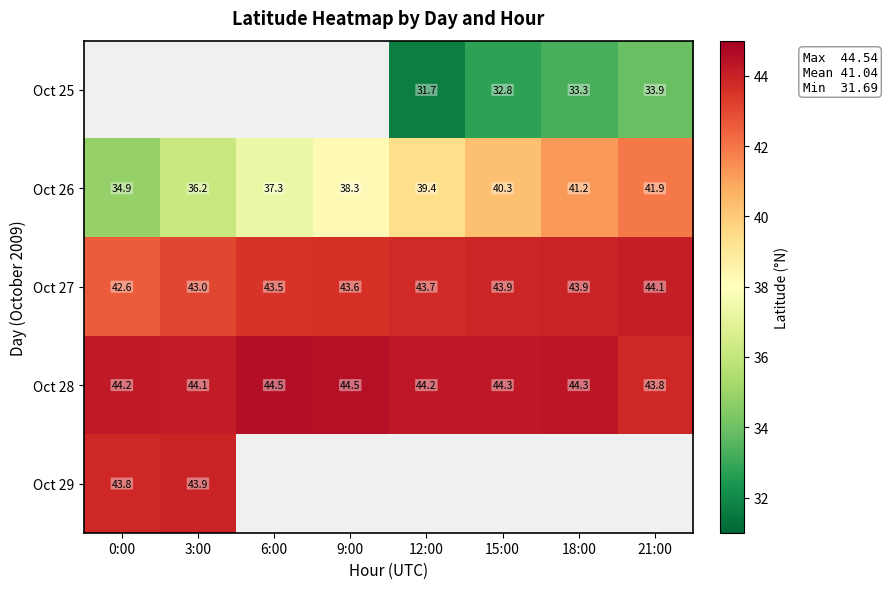

Is the value of Oct 25 at 21:00 greater than the value of Oct 27 at 12:00?

No